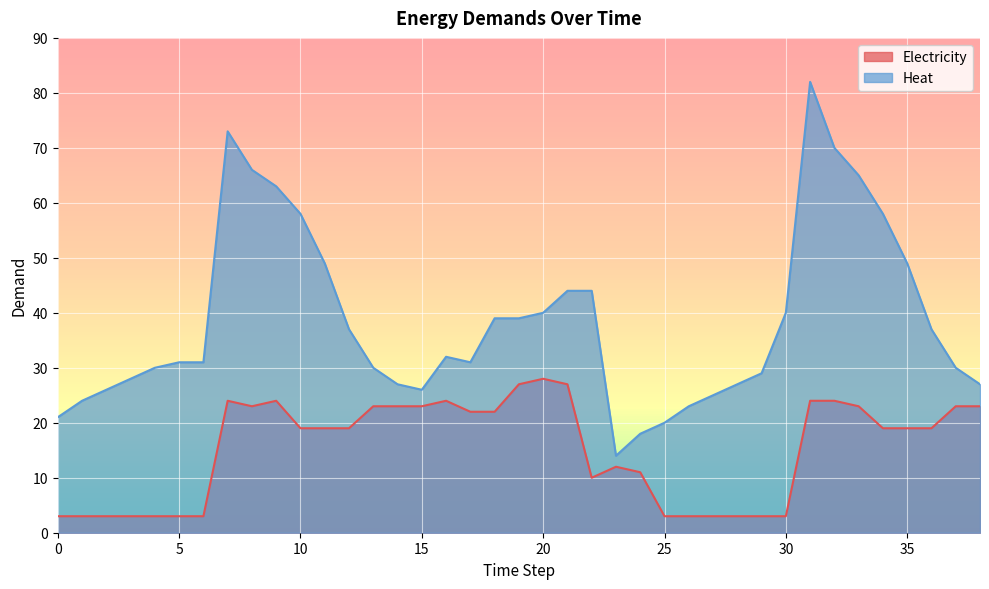

True or false: Heat has a value of 32 at 16.

True